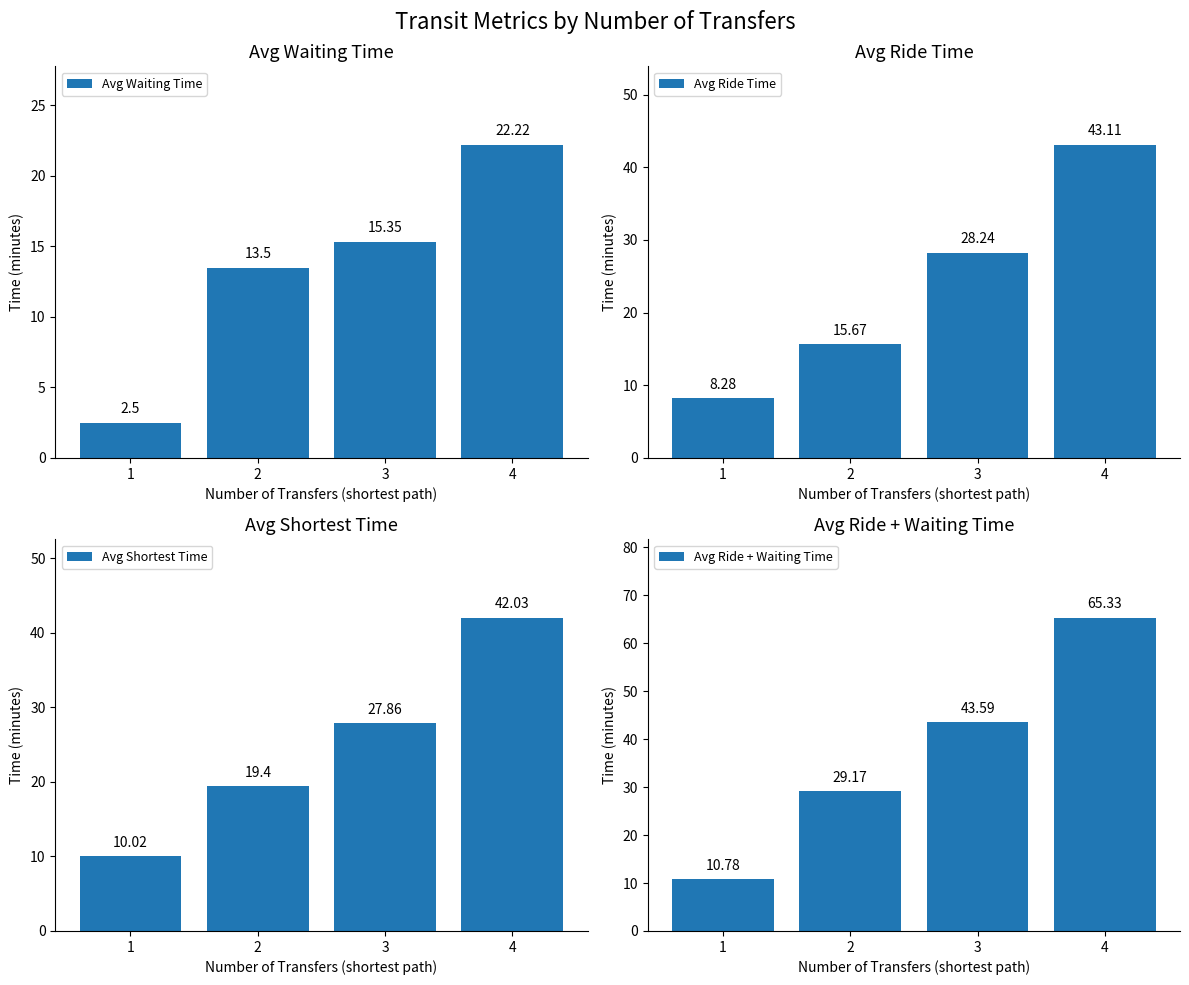

What is the difference between the second highest and second lowest values in the Avg Shortest Time series?

8.5